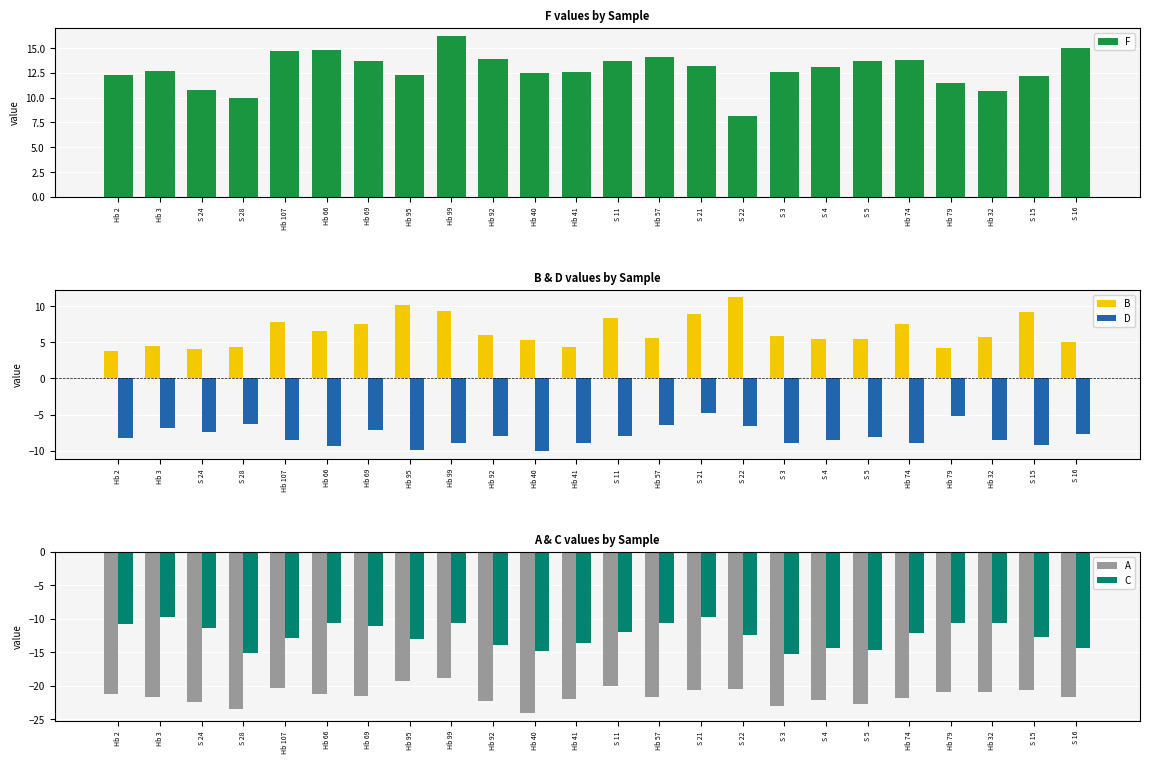

How many bars are there in total?

120